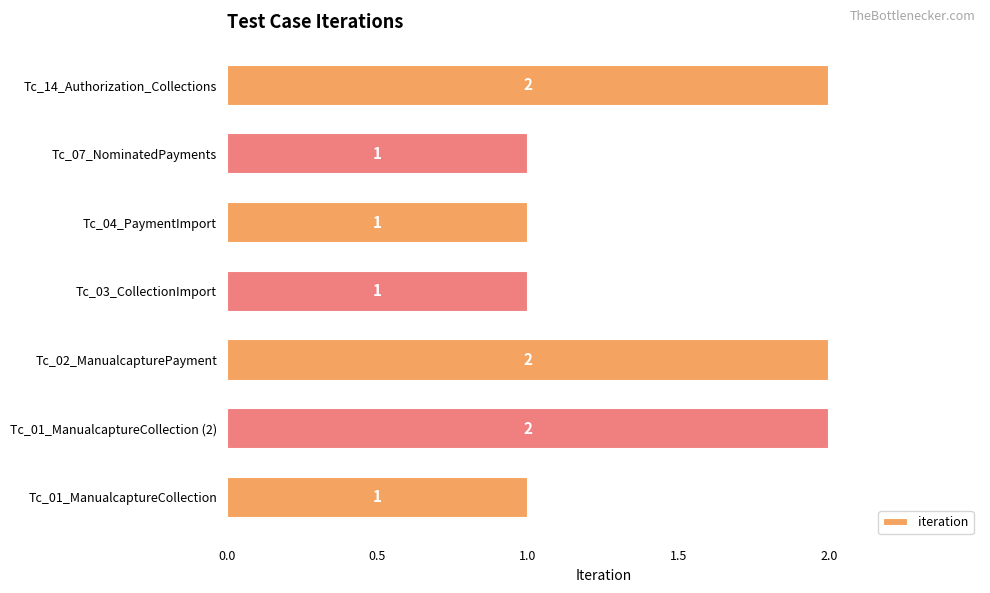

Count the values in the range 1 to 2.

7